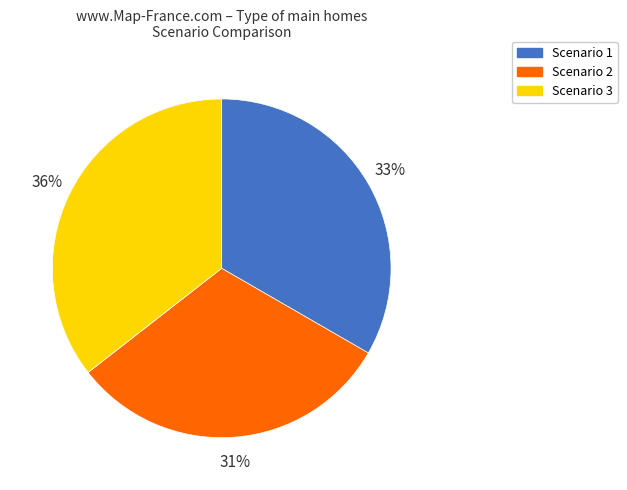

To the nearest percent, what is the combined percentage of Scenario 1 and Scenario 3?

69%